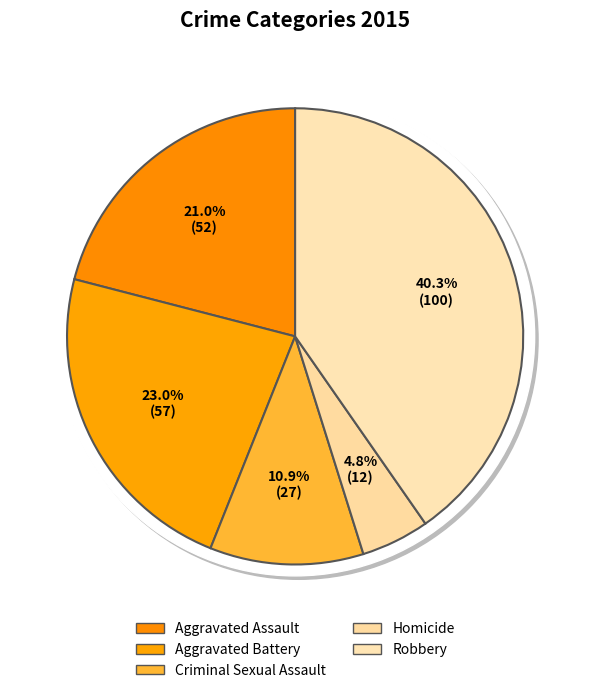

Between Aggravated Assault and Homicide, which is larger?

Aggravated Assault